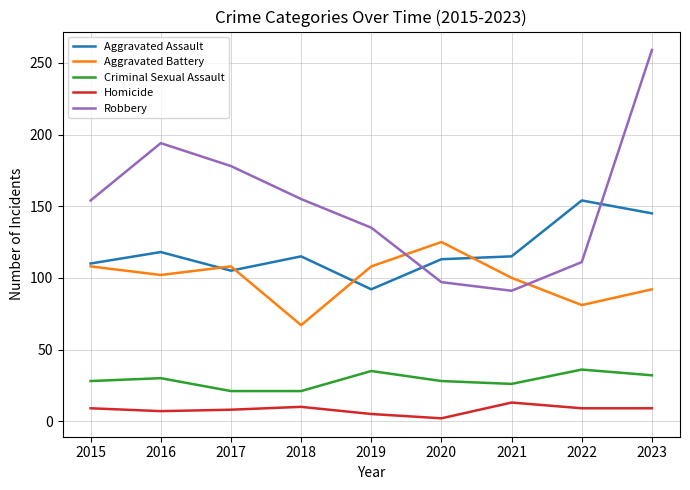

True or false: Homicide and Aggravated Assault cross at least once.

False